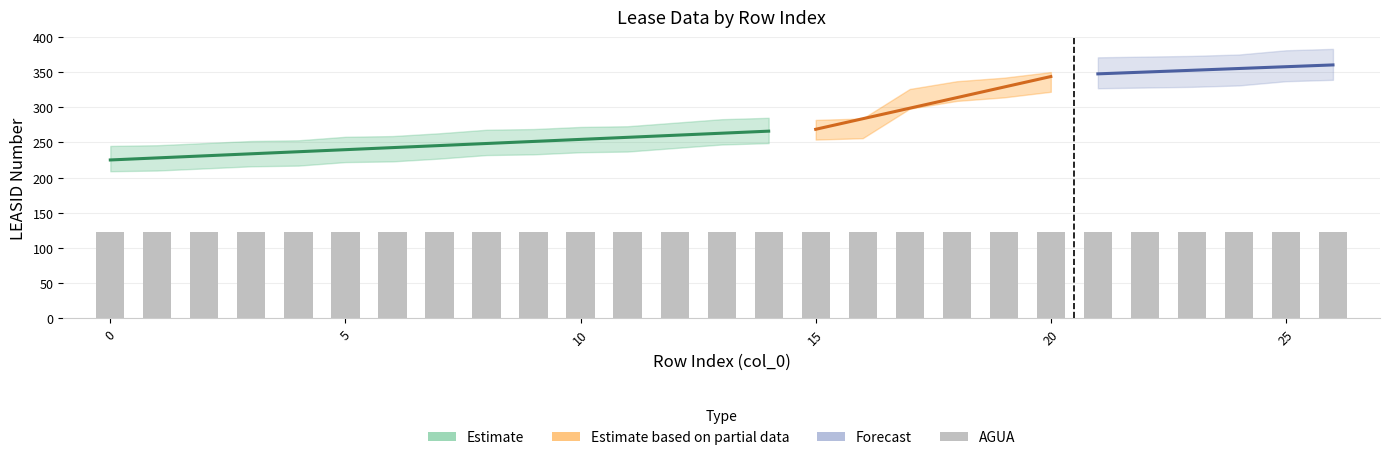

At which category does the chart reach its peak across all series?

26